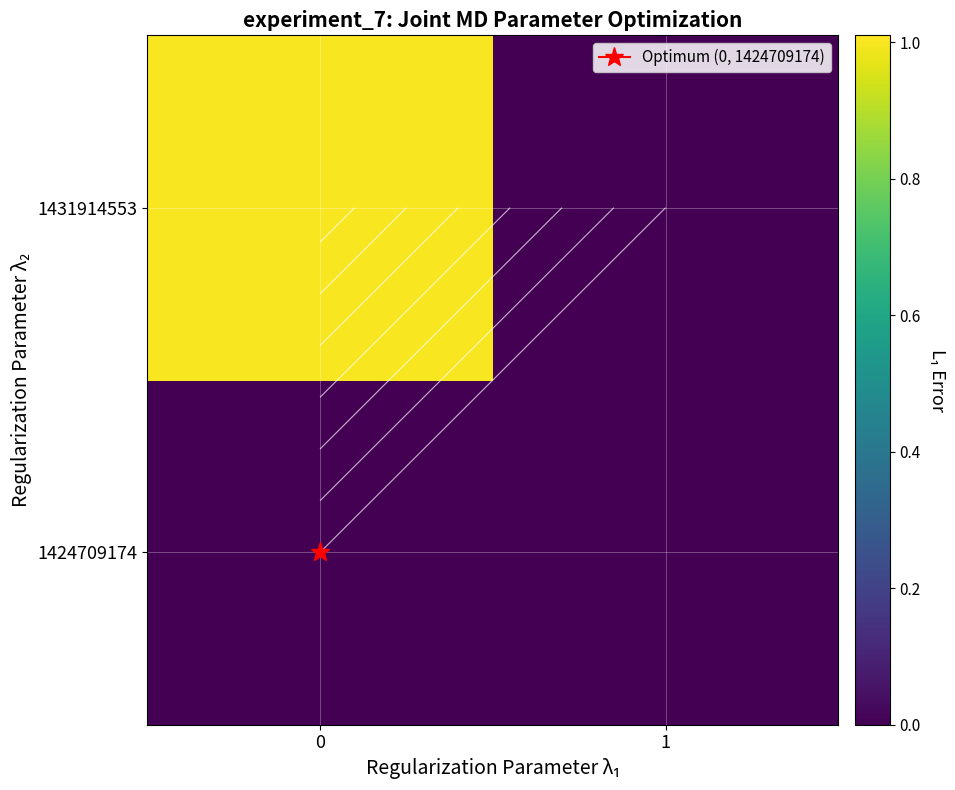

List the labels in order of 1431914553 value, largest first.

0, 1